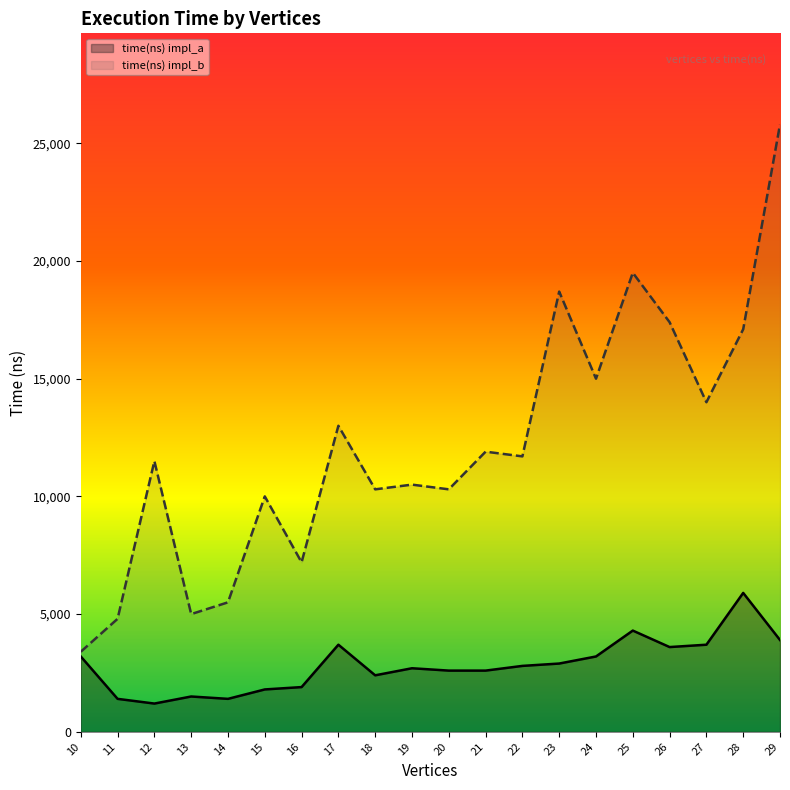

What is the lowest value of the time(ns) impl_a series?

1200